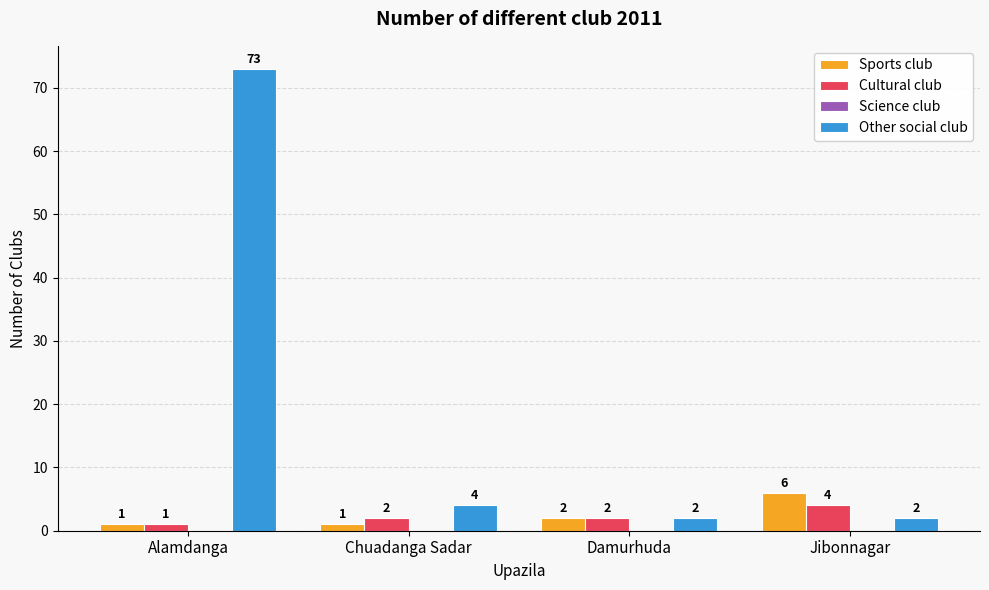

What position from the left is Jibonnagar?

4